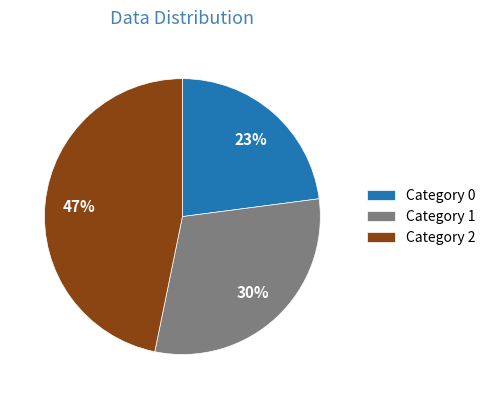

True or false: Category 1 accounts for 30% of the total.

True